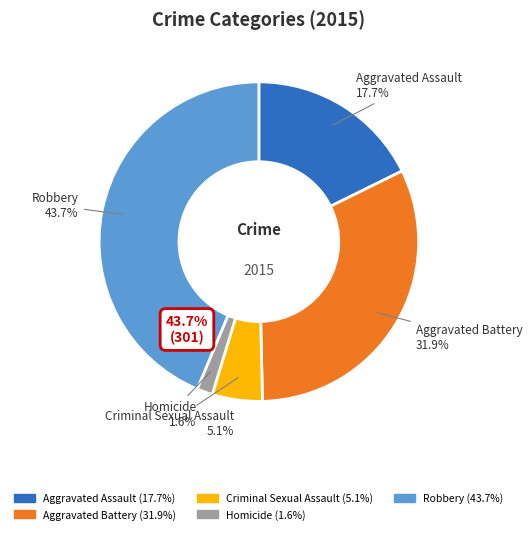

Is it true that Aggravated Battery is 20% of the pie?

False